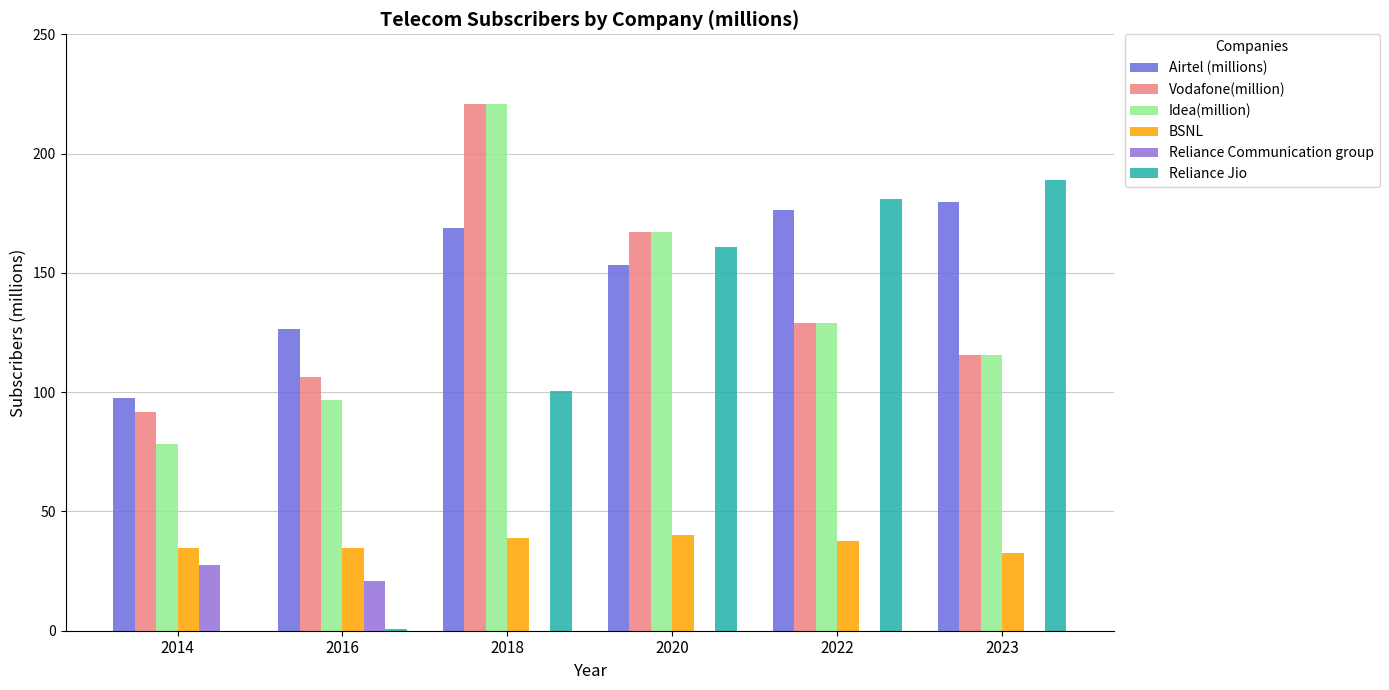

What are all the series names shown in the legend?

Airtel (millions), Vodafone(million), Idea(million), BSNL, Reliance Communication group, Reliance Jio